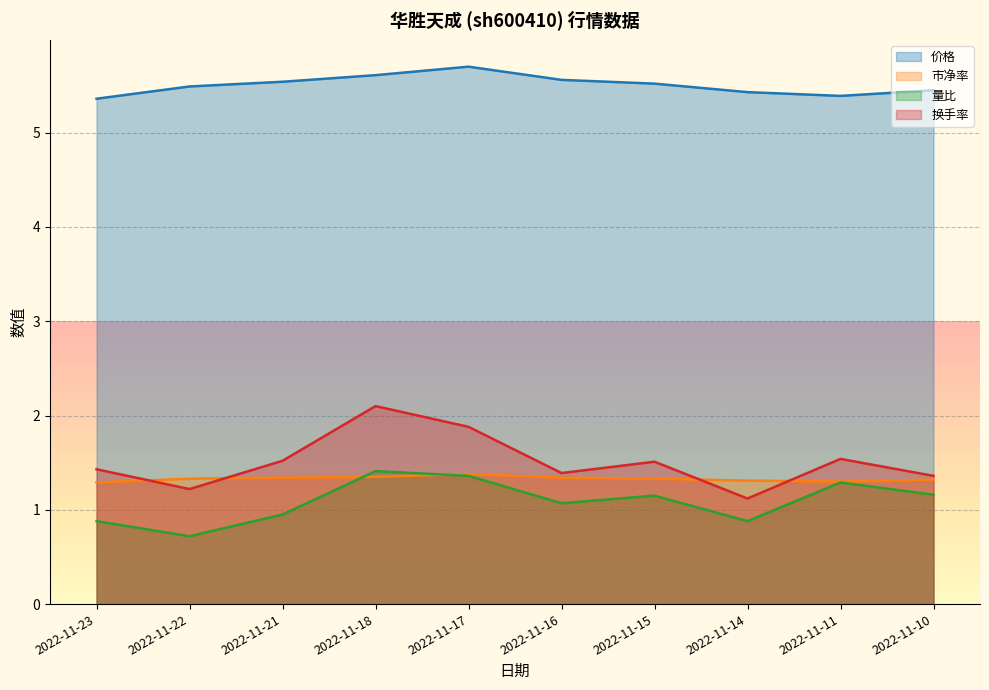

Does the chart display data point markers on the line(s)?

No